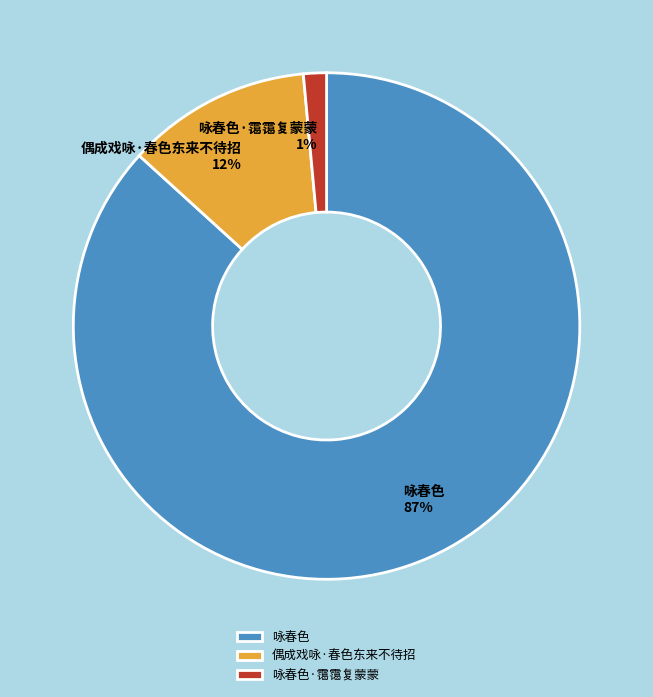

Is the sum of 咏春色·霭霭复蒙蒙 and 咏春色 greater than half?

Yes